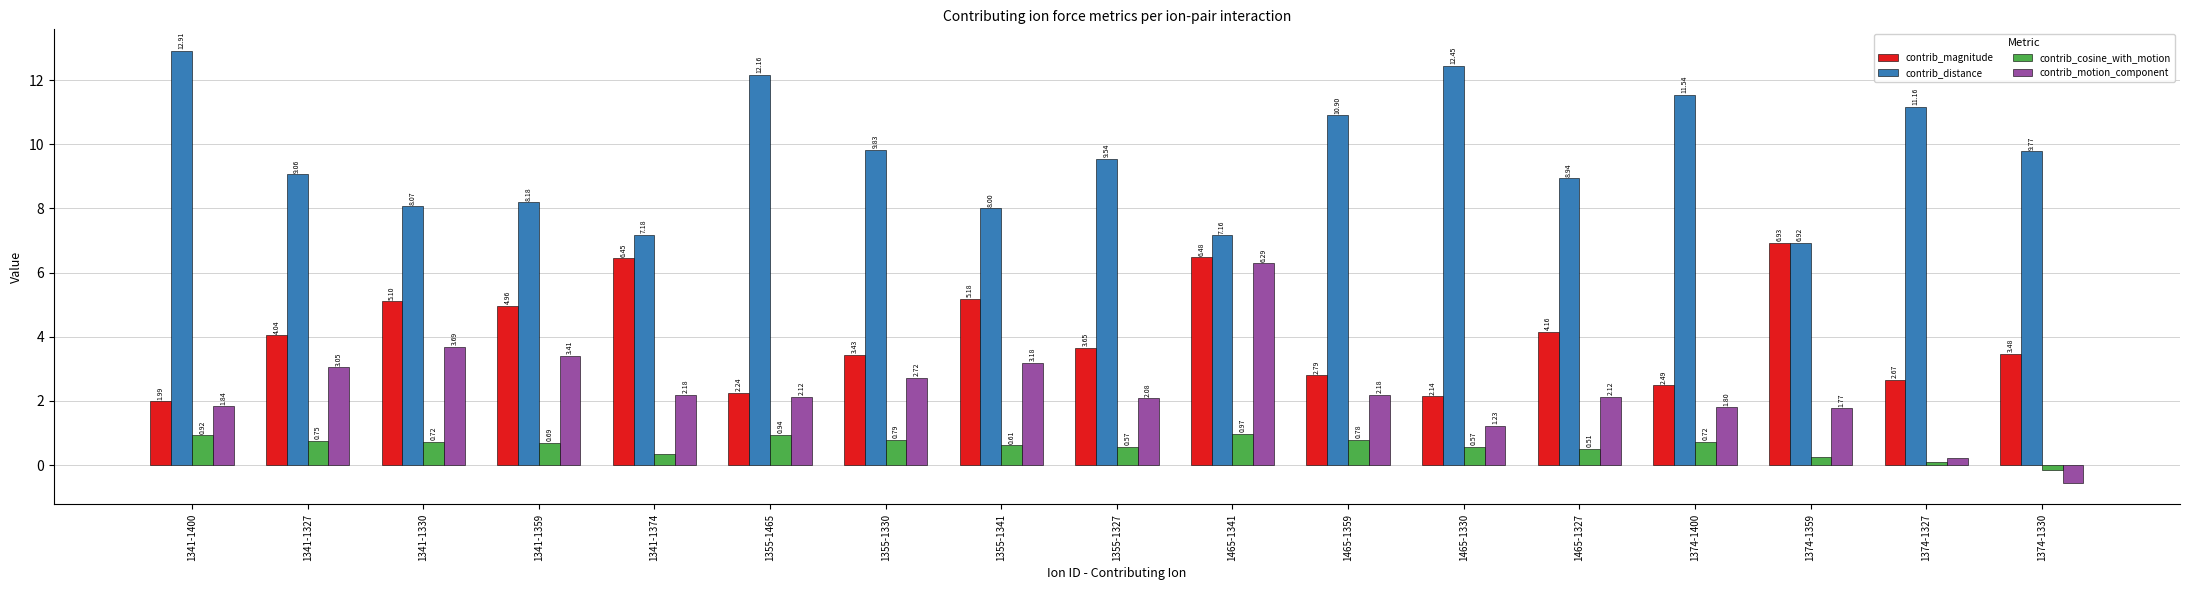

At which category does the chart reach its peak across all series?

1341-1400